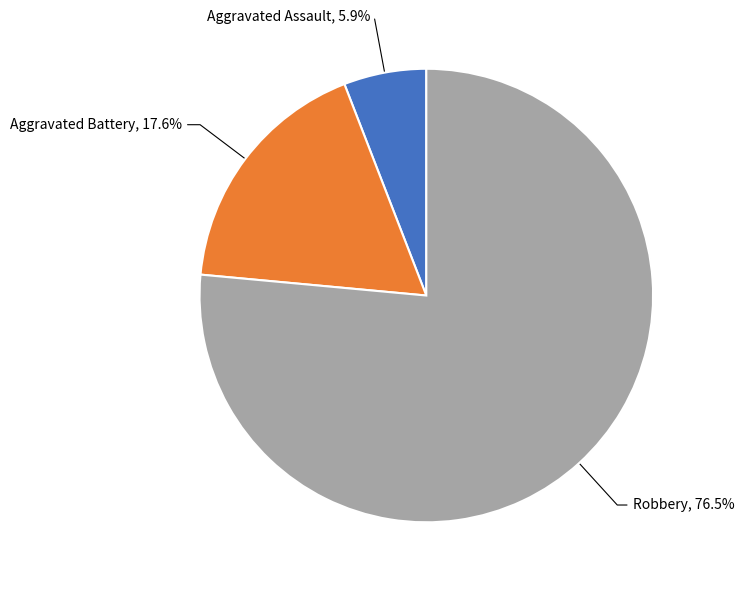

How many slices are in this pie chart?

3